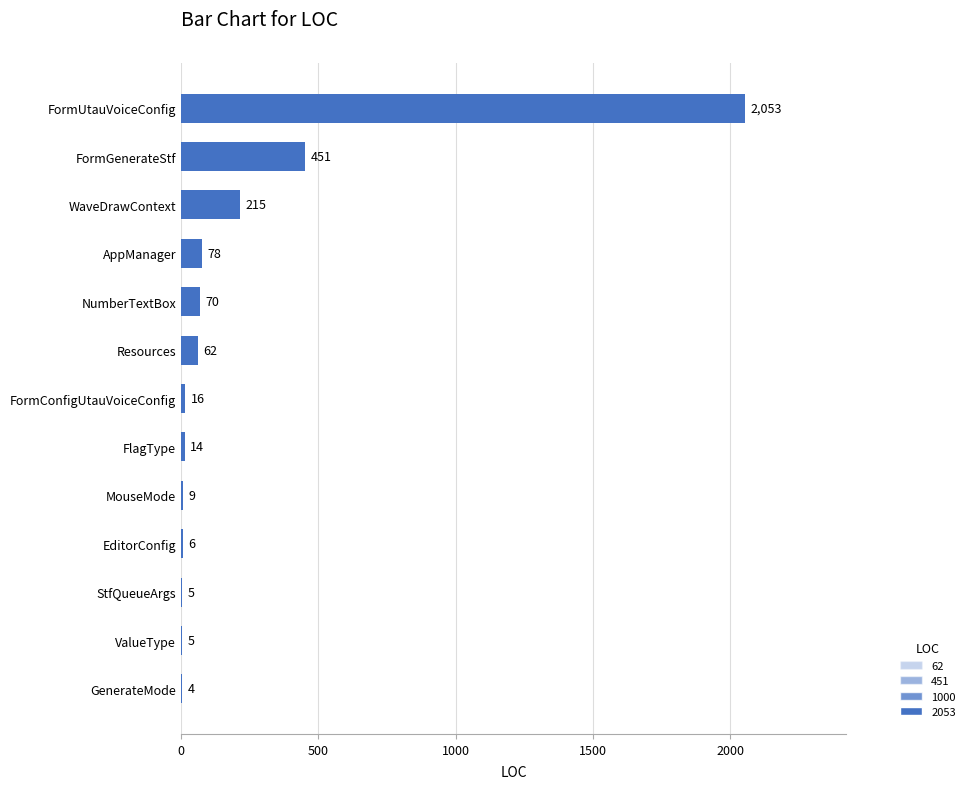

Where is the data nearest to the value 1028?

FormGenerateStf